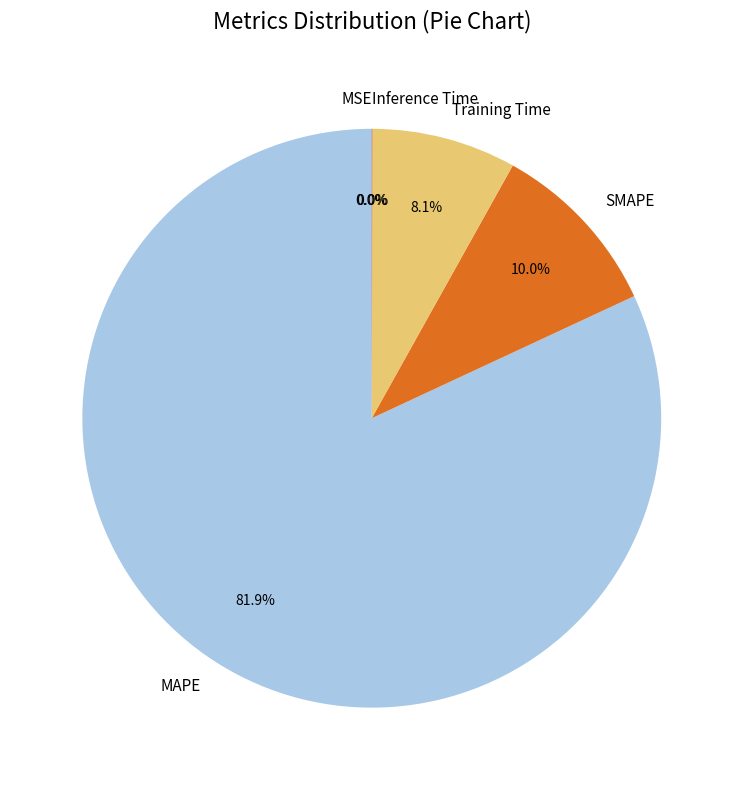

Which category has the biggest portion of the pie?

MAPE